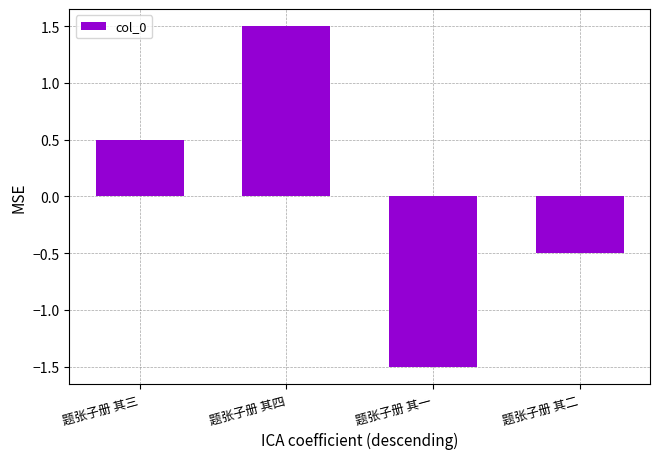

What is the difference between the values at 题张子册 其一 and 题张子册 其四?

3.0